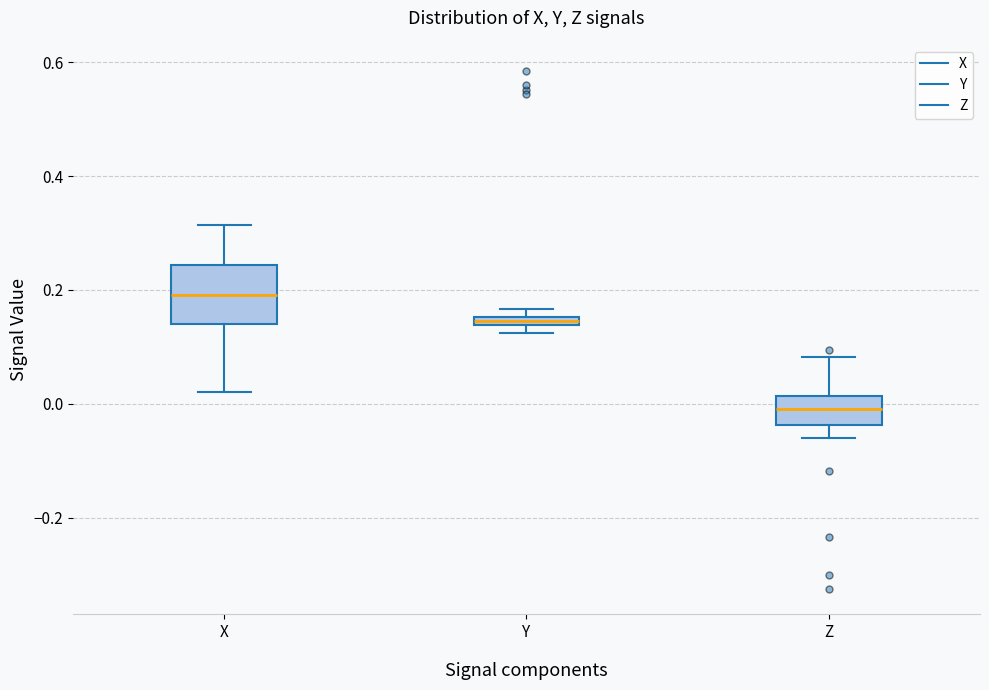

Where is the lower edge of the box for Z on the y-axis? The values are not printed on the chart, so give them approximately, as read against the axis.

-0.04